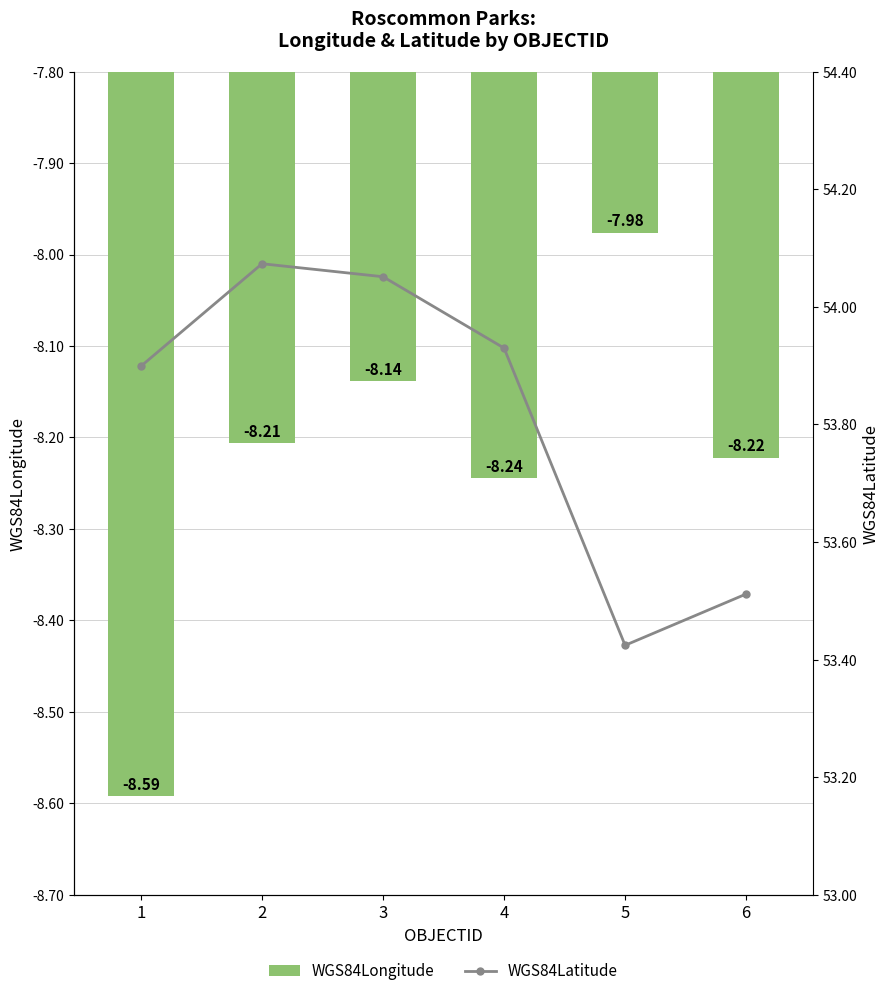

At how many categories does at least one series exceed 51?

6